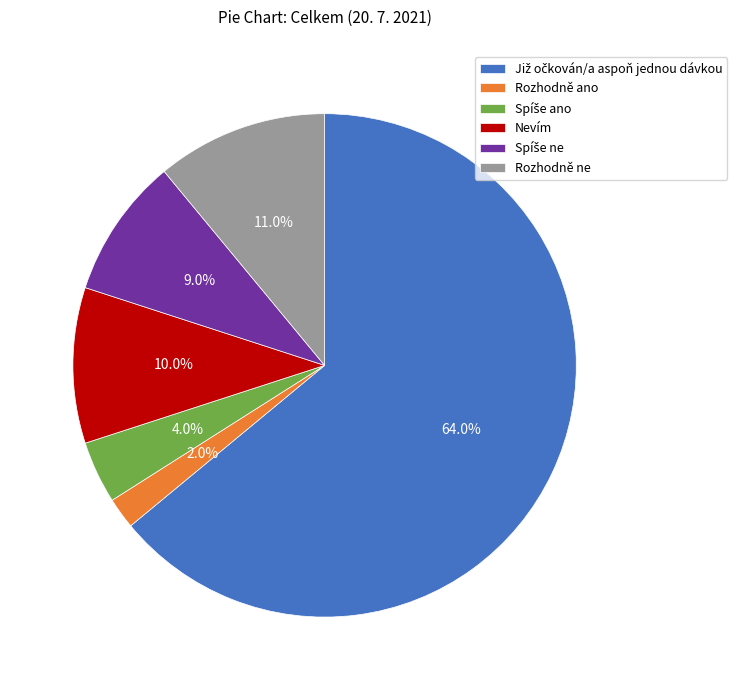

What is the smallest slice in the pie chart?

Rozhodně ano